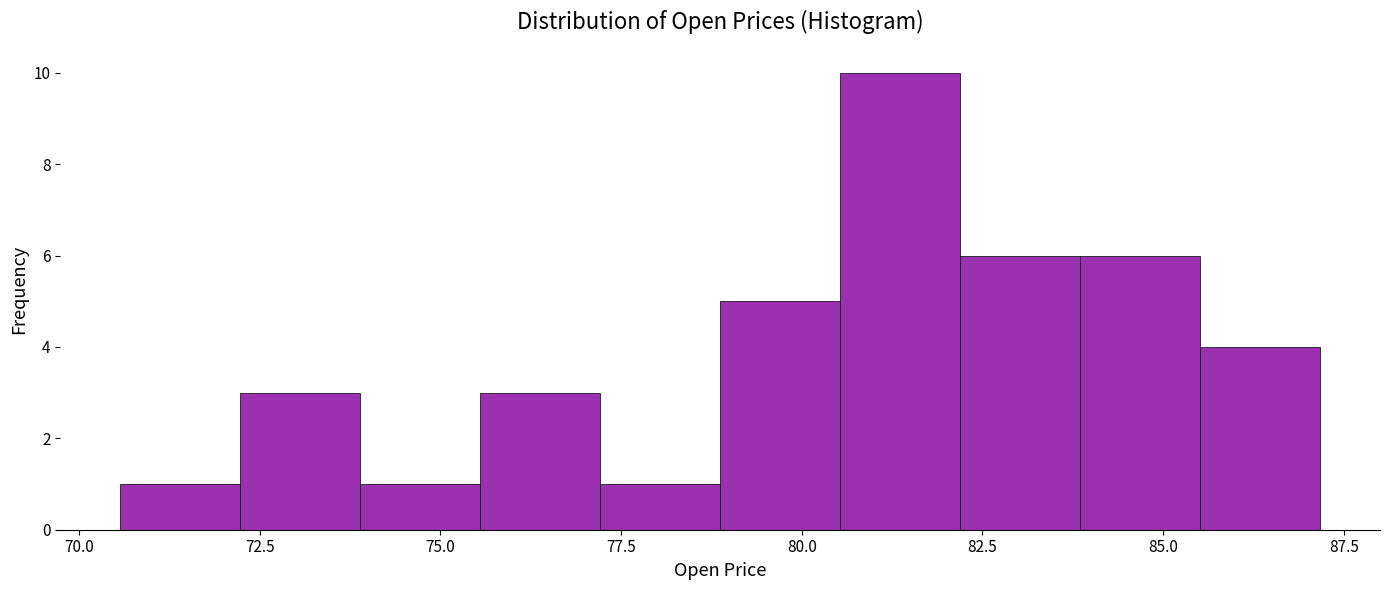

Around what value on the x-axis is the tallest bar? Give the approximate position of its centre, as read against the axis.

81.5